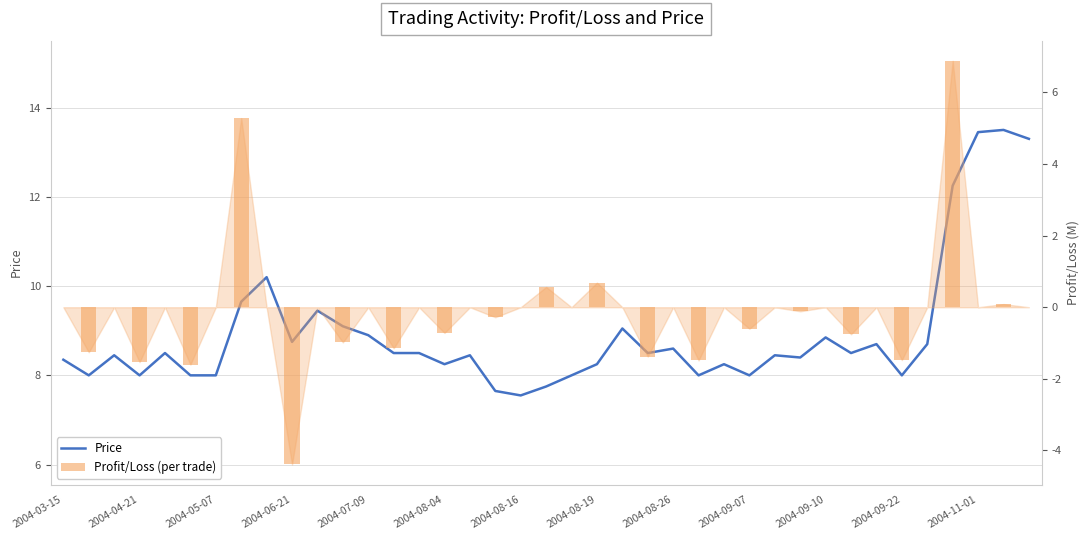

What is the sum of all Profit/Loss (per trade) values?

-4.2